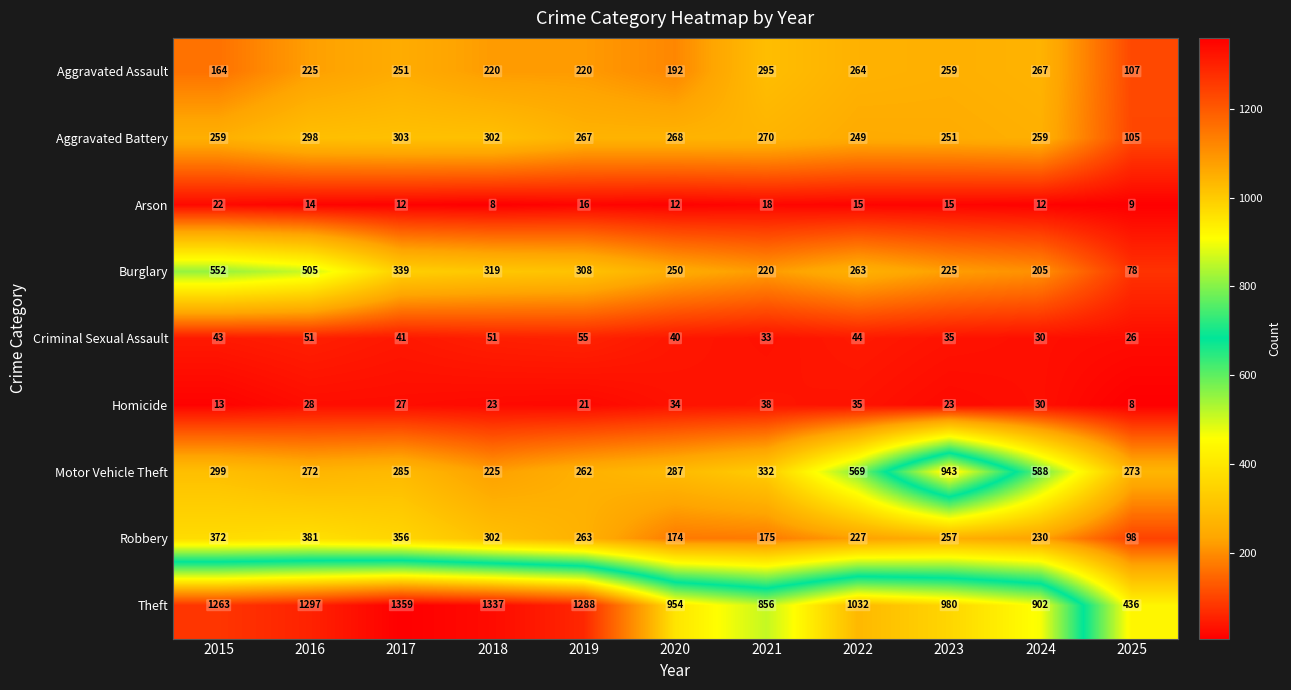

What is the smallest value displayed?

8